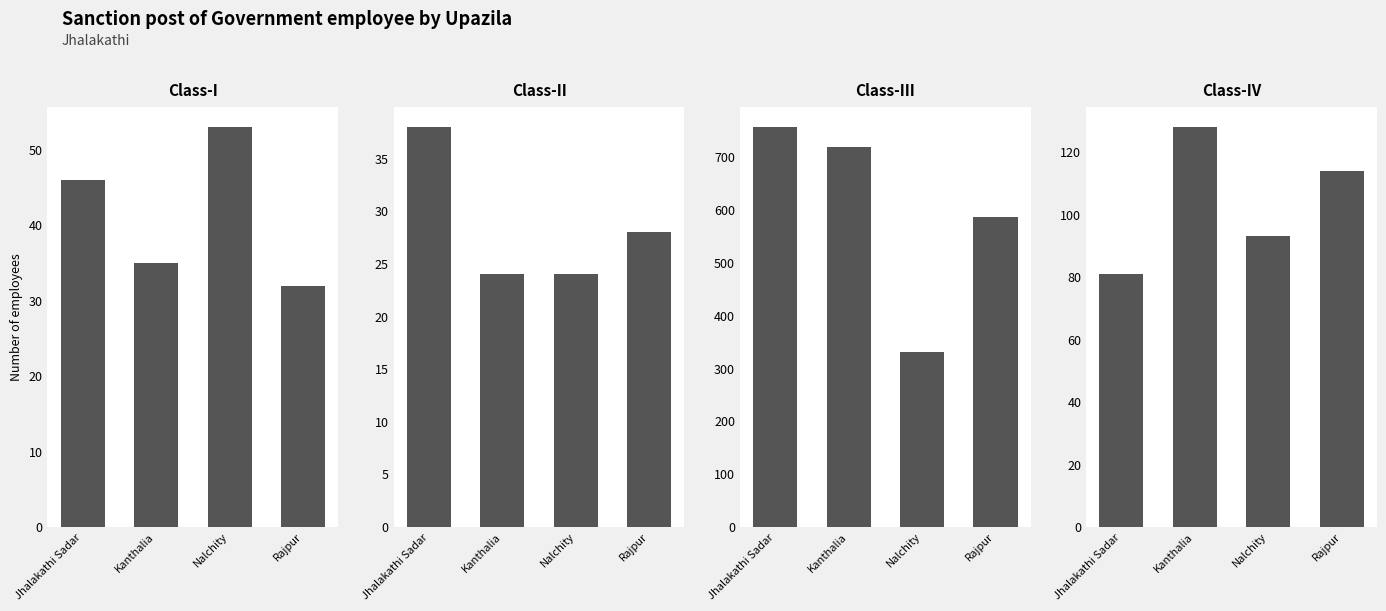

How many values in the Class-IV series are below 114?

2